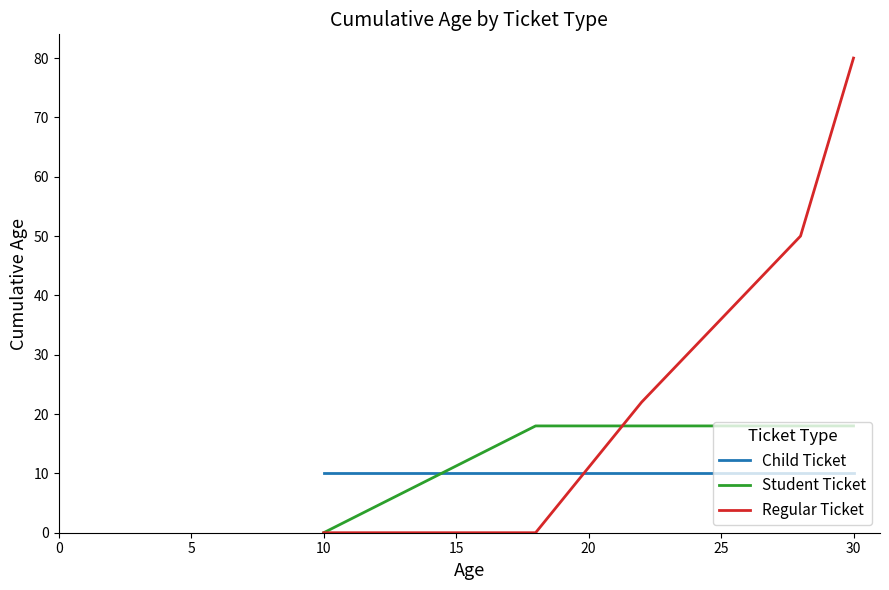

True or false: Regular Ticket and Child Ticket cross at least once.

True